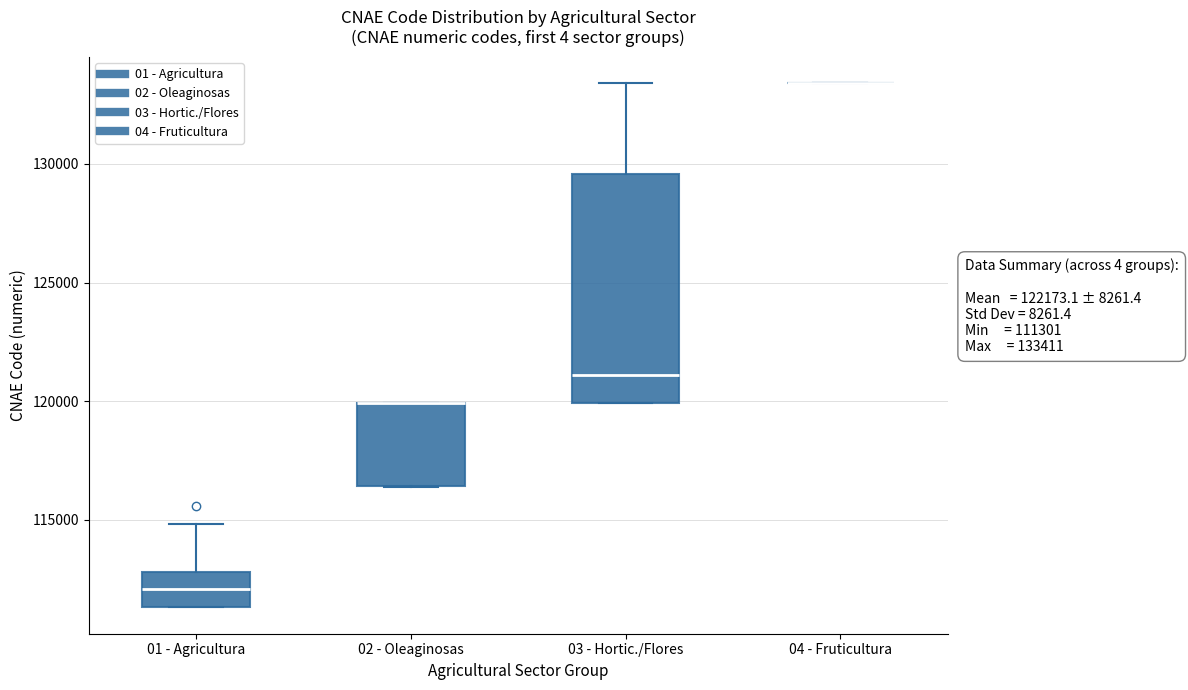

Comparing the boxes themselves (not the whiskers), which one is the tallest?

03 - Hortic./Flores